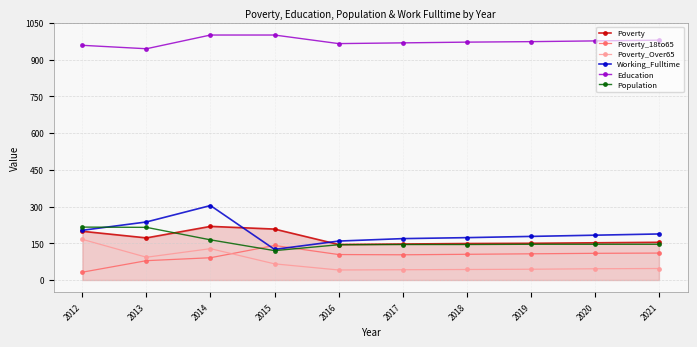

Which category has the highest value in the Poverty series?

2014